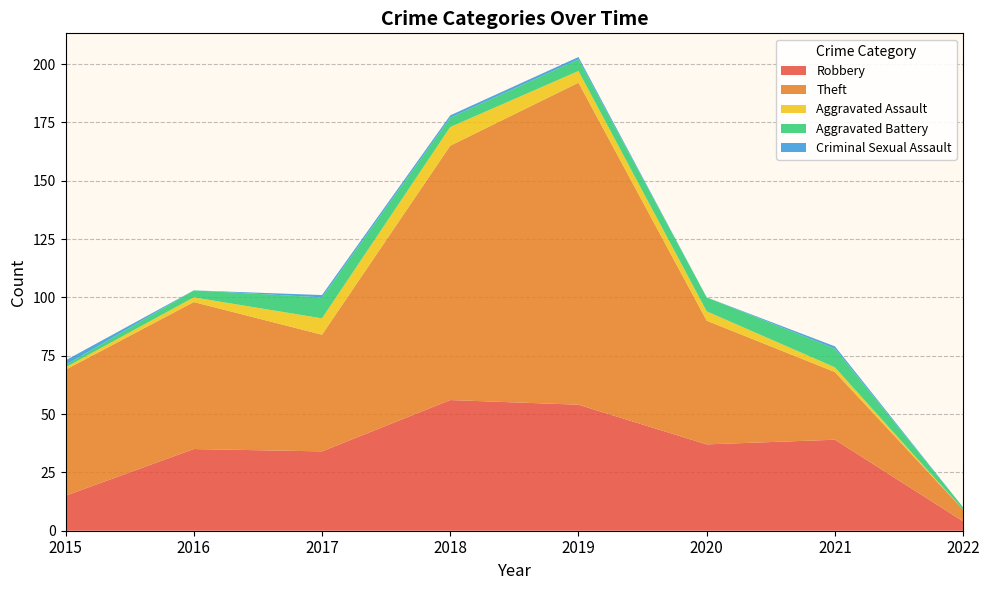

Reading left to right, transcribe all the data shown in this chart.

Robbery: 15	35	34	56	54	37	39	4
Theft: 54	63	50	109	138	53	29	5
Aggravated Assault: 1	2	7	8	5	4	2	0
Aggravated Battery: 1	3	9	4	5	6	8	1
Criminal Sexual Assault: 2	0	1	1	1	0	1	0